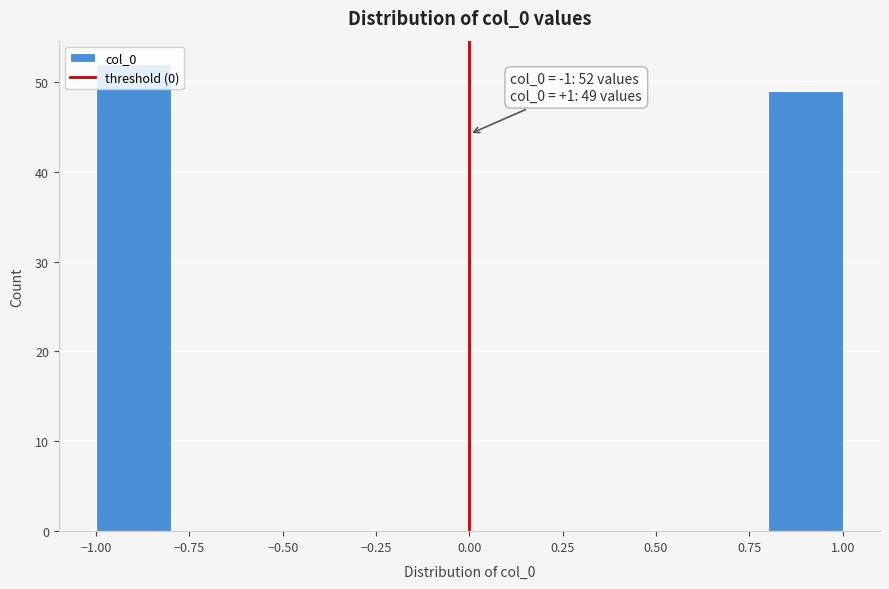

Over which range of the x-axis is the bar tallest?

-1.0 to -0.8